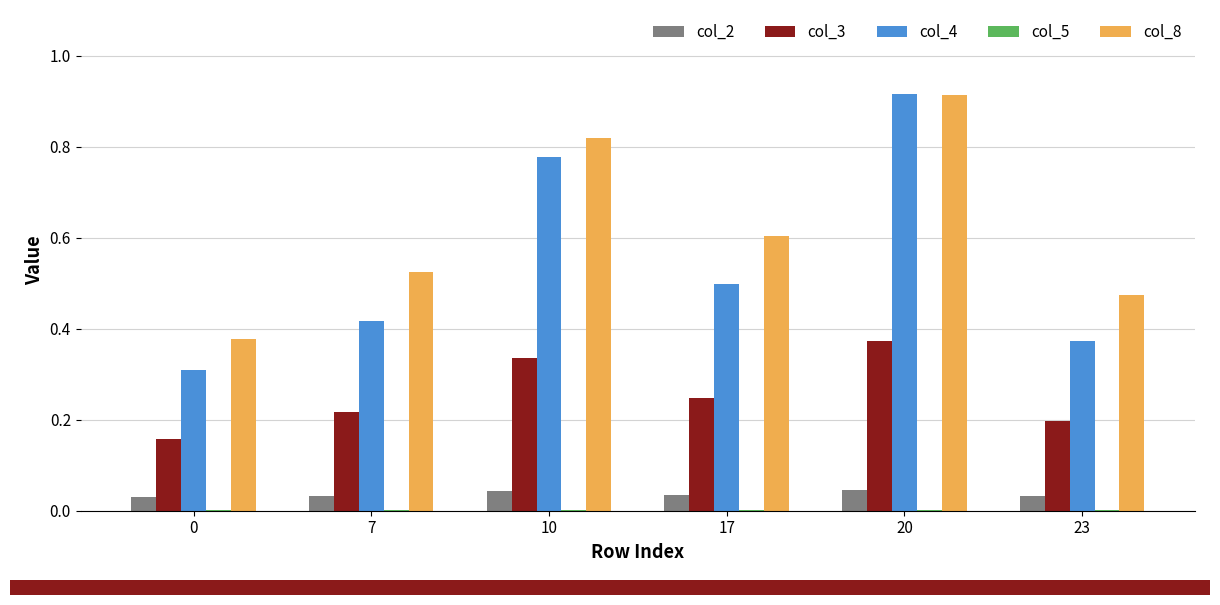

How many categories are shown in the chart?

6